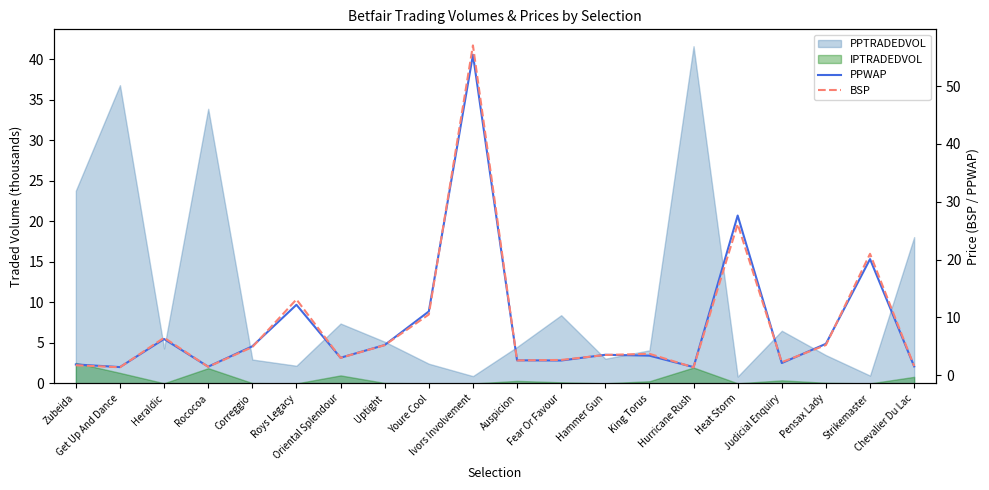

What is the average value of the PPWAP series?

8.7